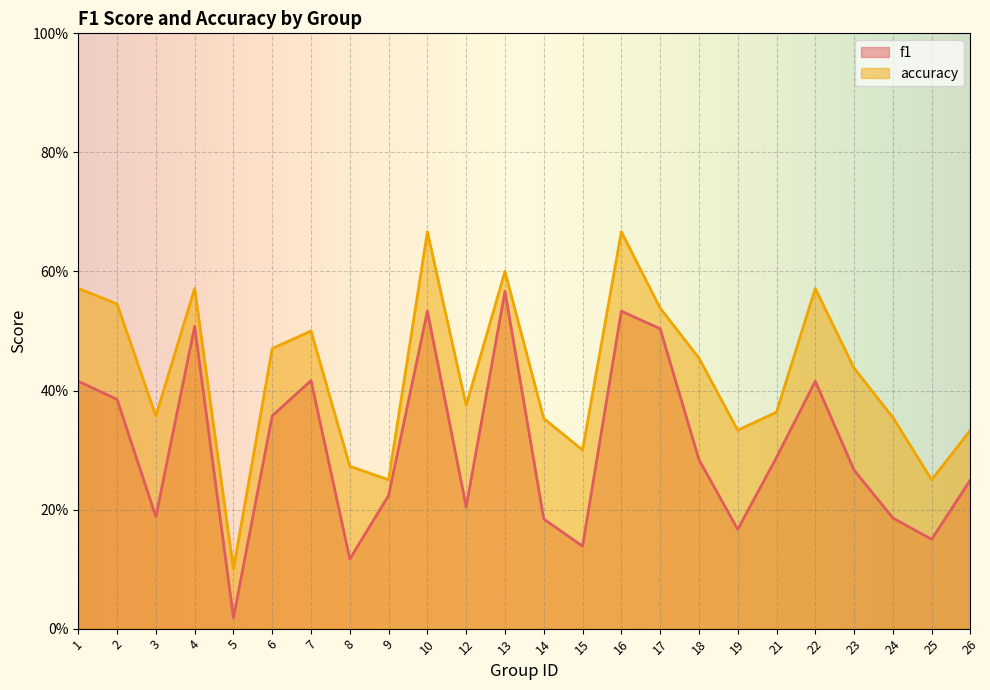

Where is f1 nearest to the value 0?

5